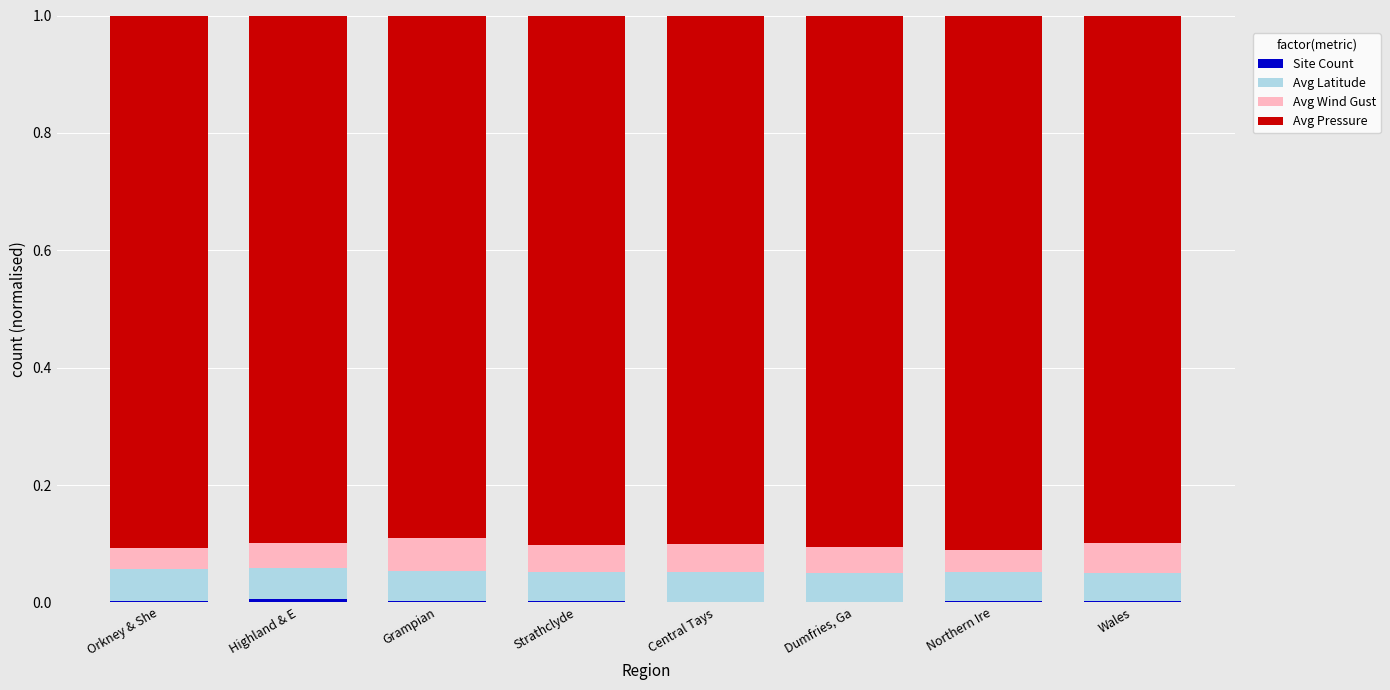

How many series are shown in this chart?

4